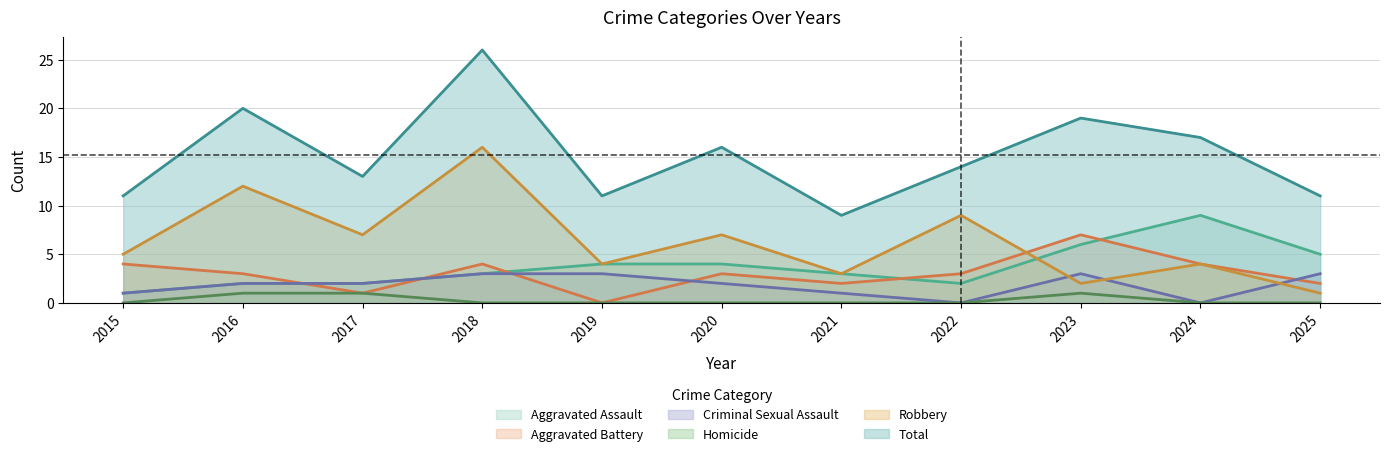

At which label does Robbery reach its minimum?

2025